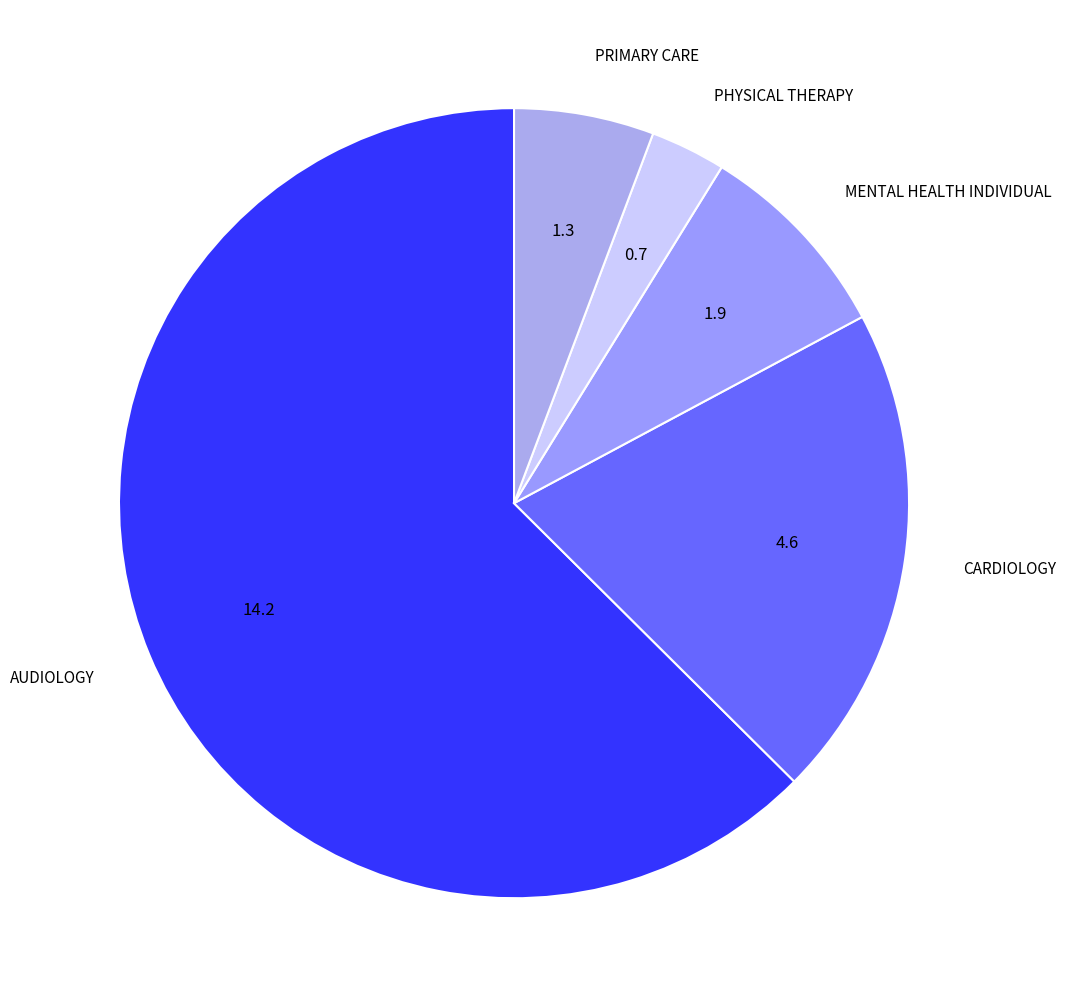

How many slices are in this pie chart?

5